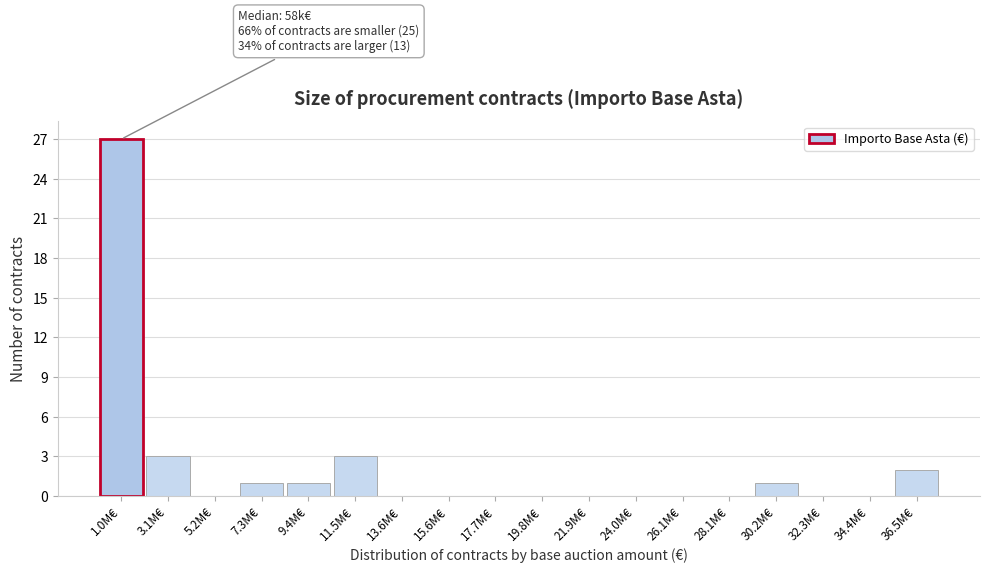

Reading right to left, list all the values displayed in this chart.

36.5M€=2	34.4M€=0	32.3M€=0	30.2M€=1	28.1M€=0	26.1M€=0	24.0M€=0	21.9M€=0	19.8M€=0	17.7M€=0	15.6M€=0	13.6M€=0	11.5M€=3	9.4M€=1	7.3M€=1	5.2M€=0	3.1M€=3	1.0M€=27